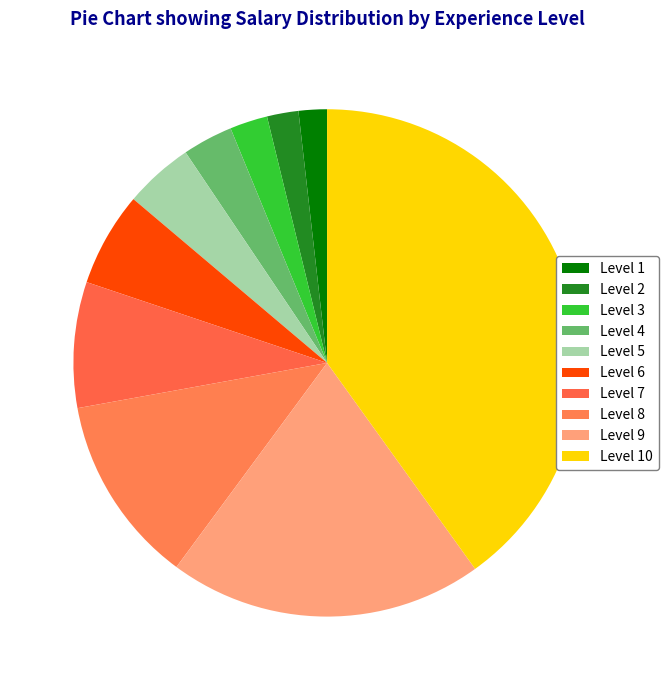

Count the number of slices in the pie.

10